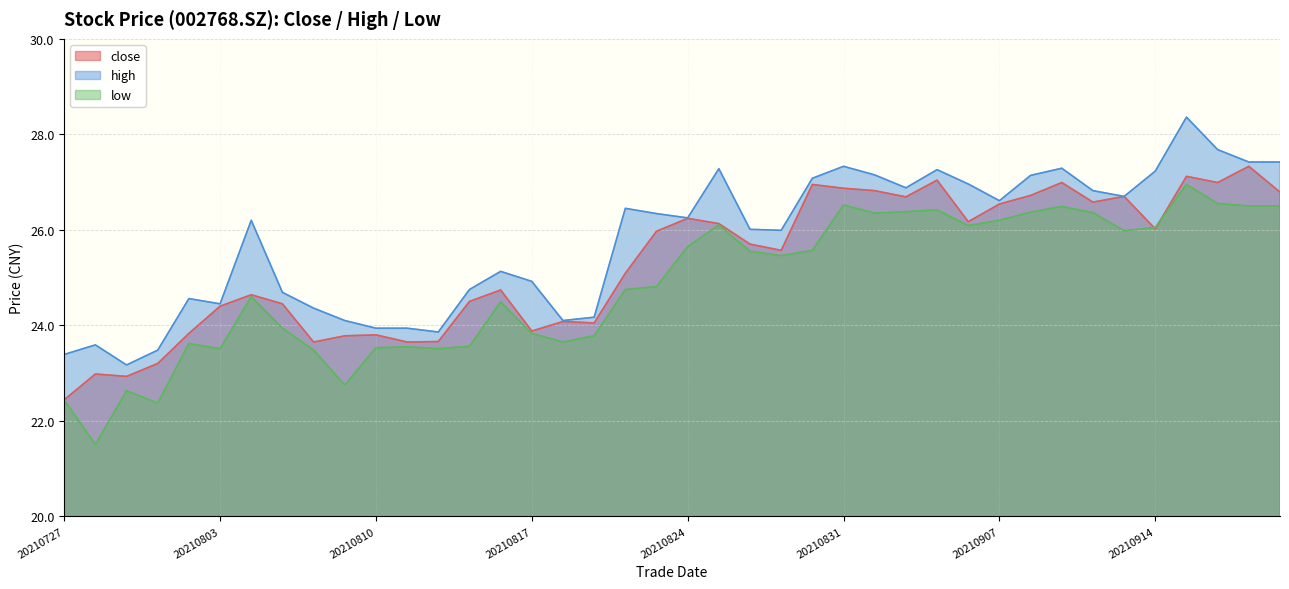

What are all the series names shown in the legend?

close, high, low